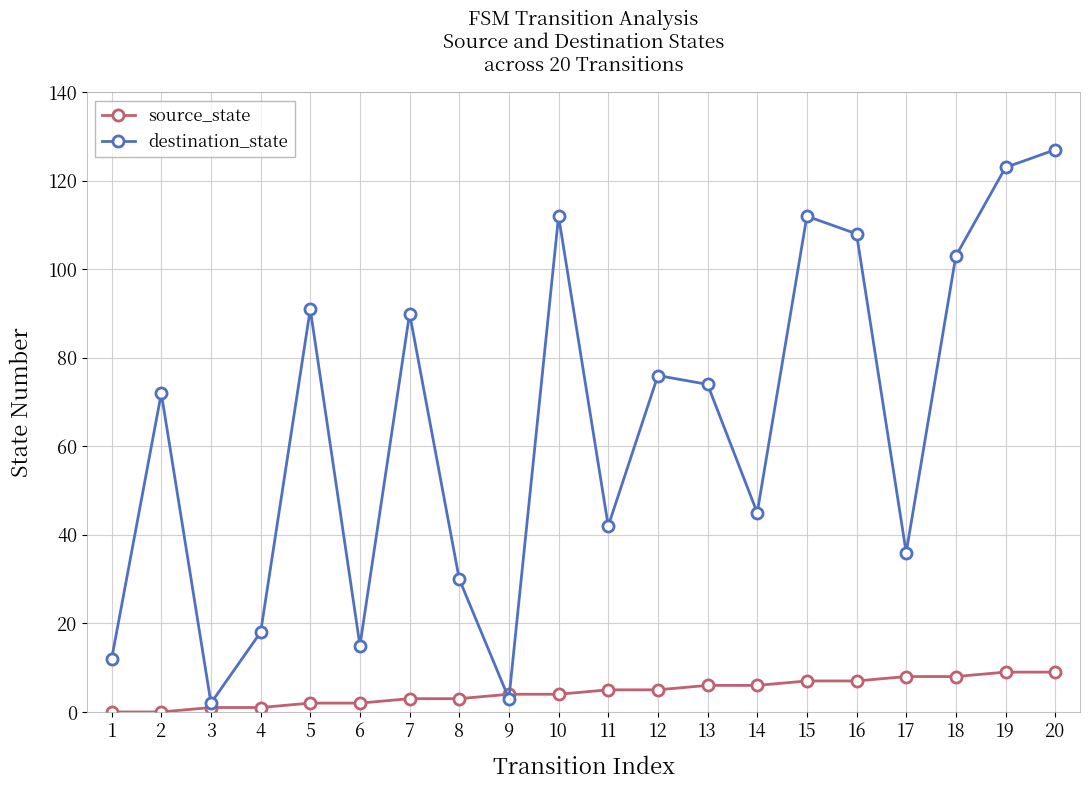

At how many categories does at least one series exceed 94?

6